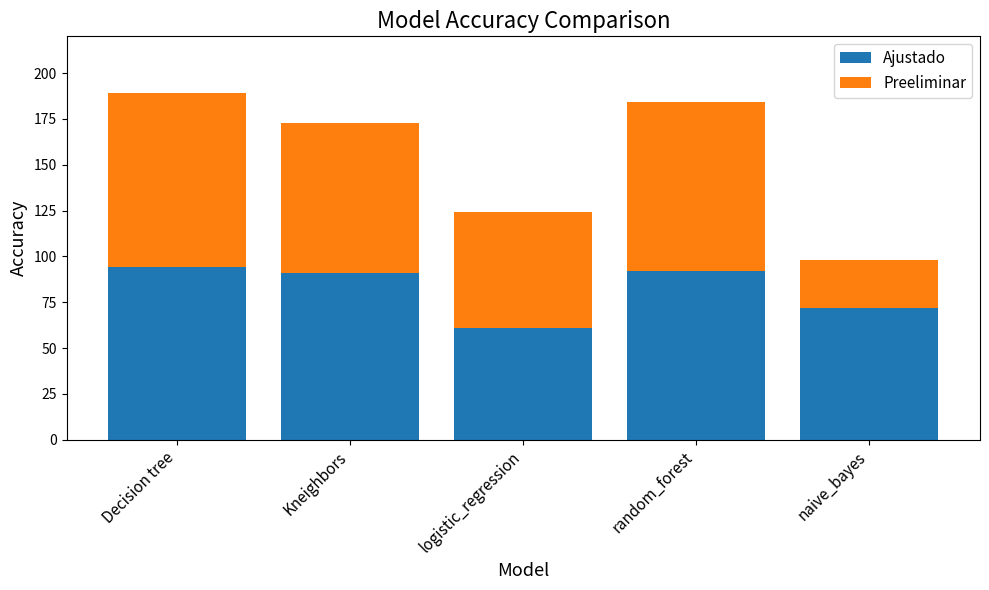

At which label is Ajustado closest to 77?

naive_bayes